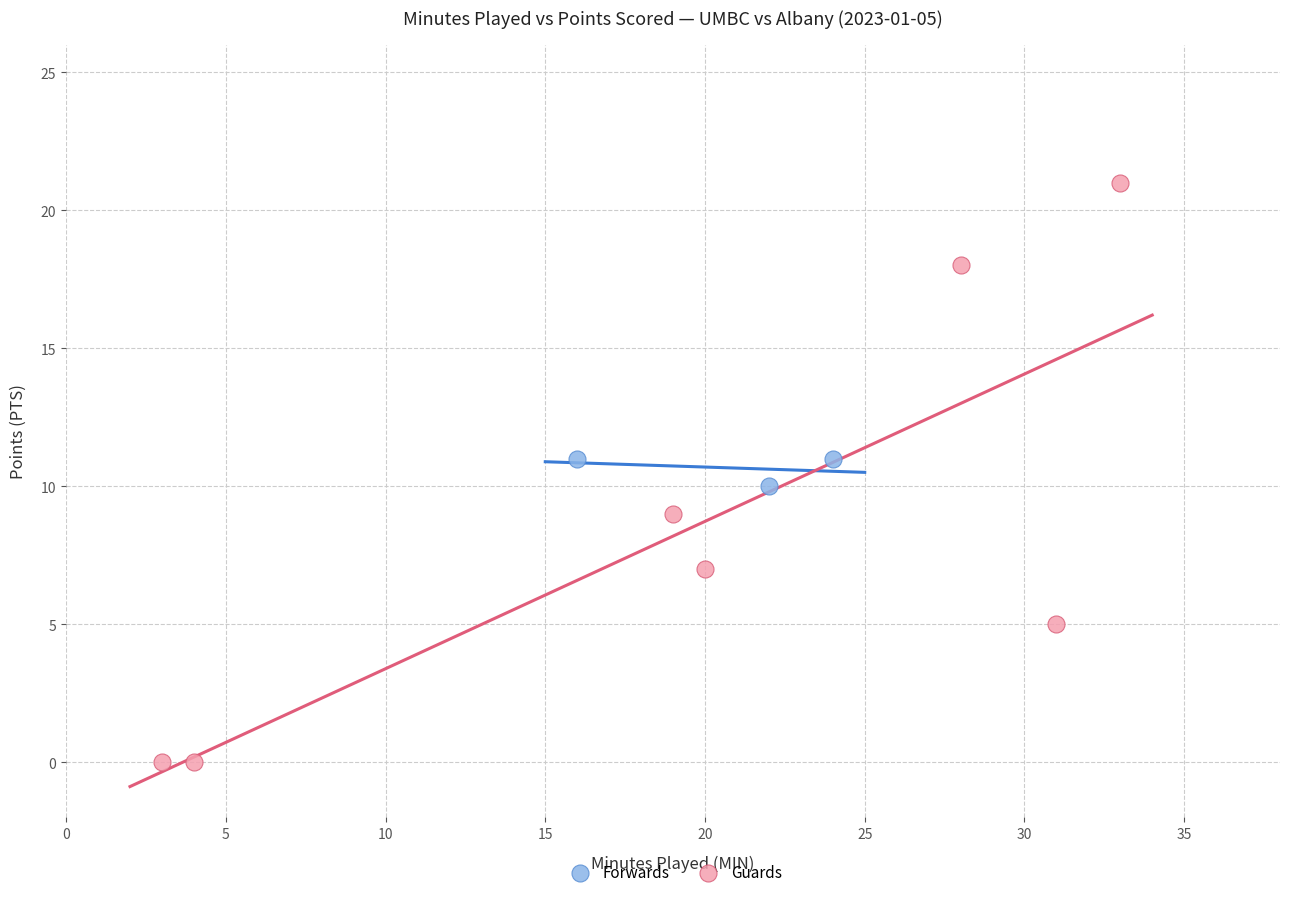

Which series reaches the minimum Y coordinate?

Guards